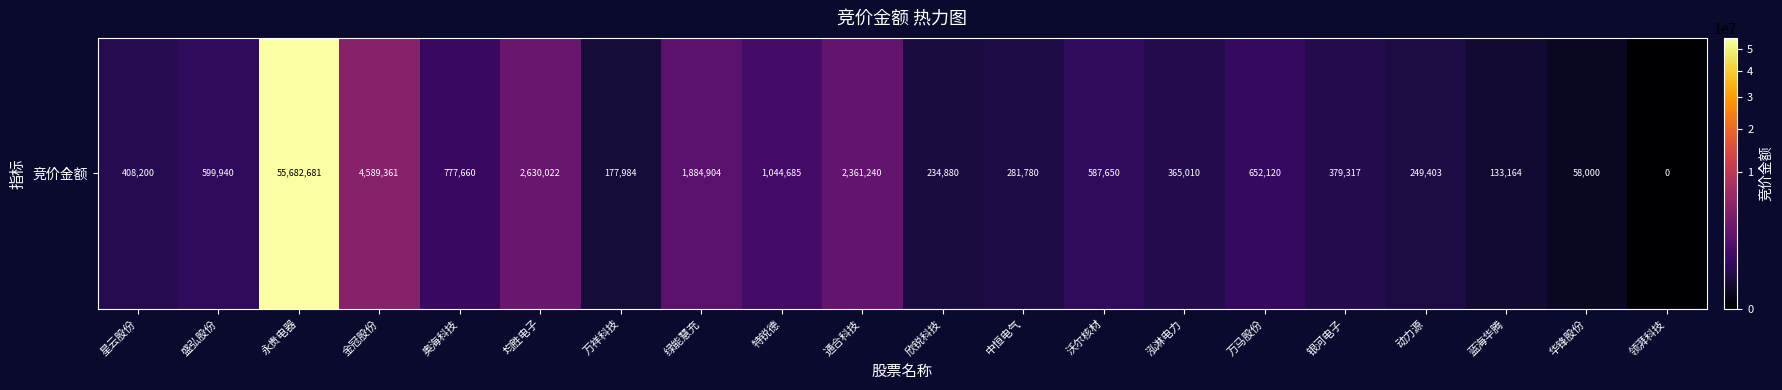

Reading left to right, transcribe all the data shown in this chart.

408200	599940	55682681	4589361	777660	2630022	177984	1884904	1044685	2361240	234880	281780	587650	365010	652120	379317	249403	133164	58000	0